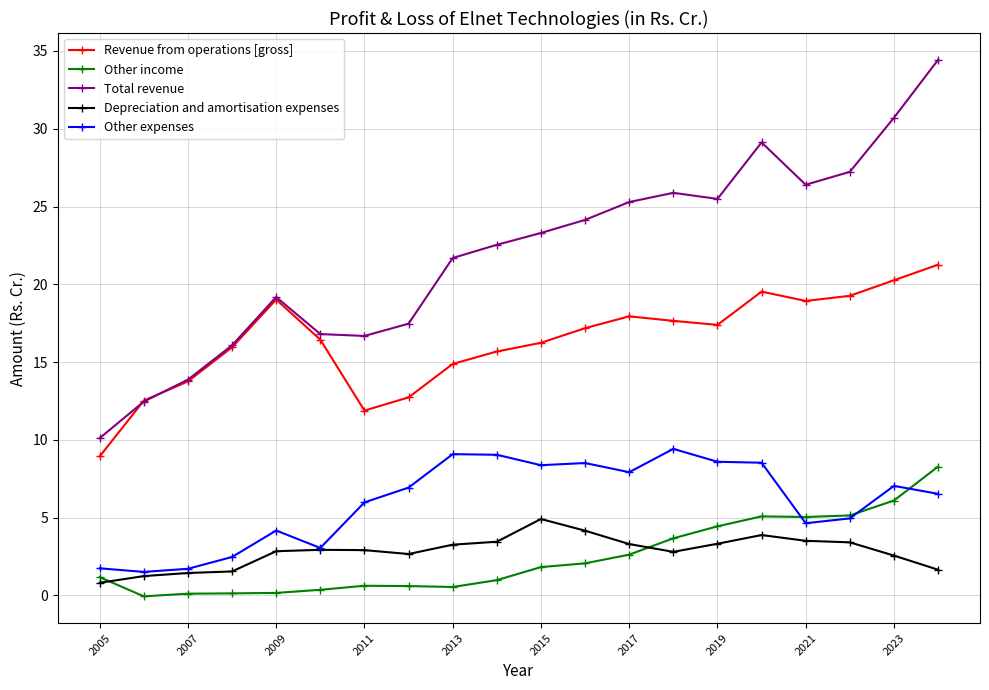

Does the chart display data point markers on the line(s)?

Yes